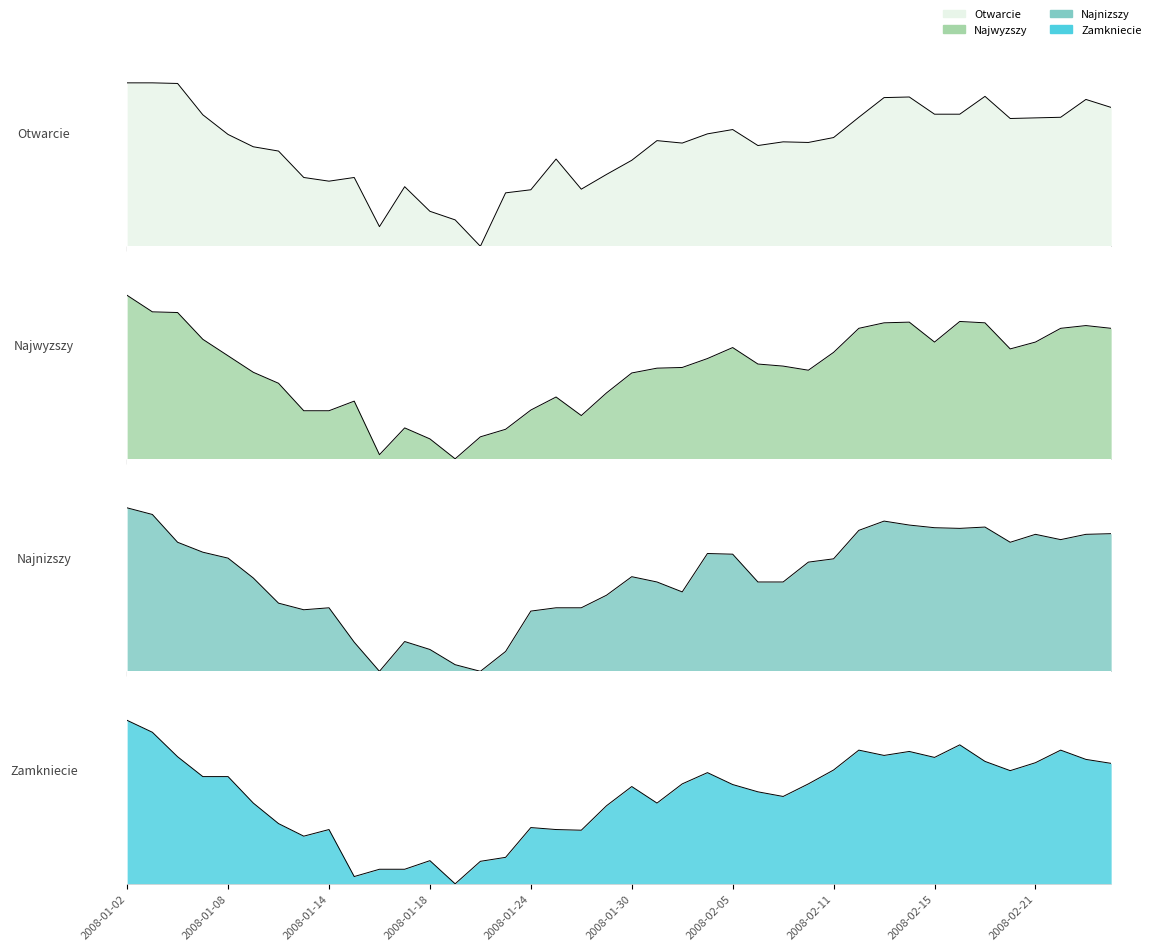

Is it true that Najnizszy equals 0.2 at 2008-01-15?

True